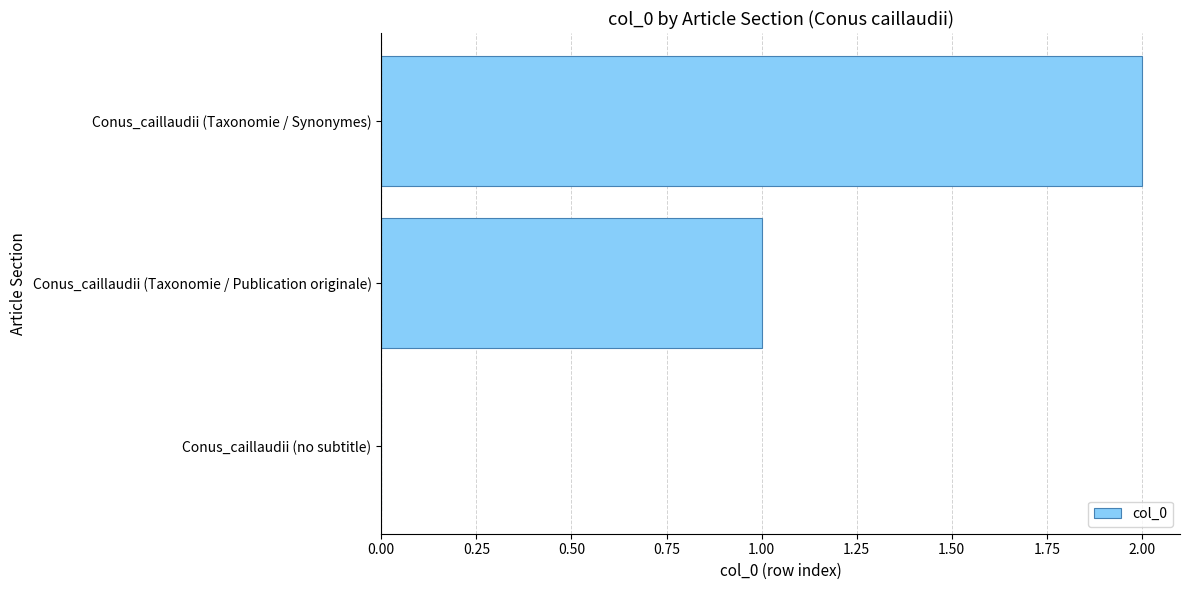

What is the sum of all values?

3